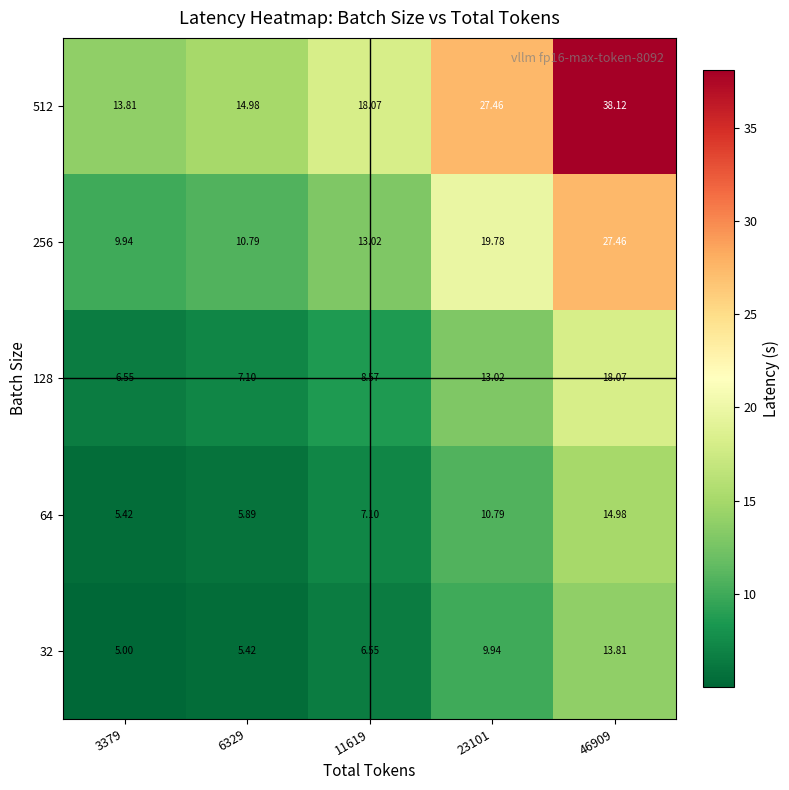

At which category does the chart reach its minimum across all series?

3379